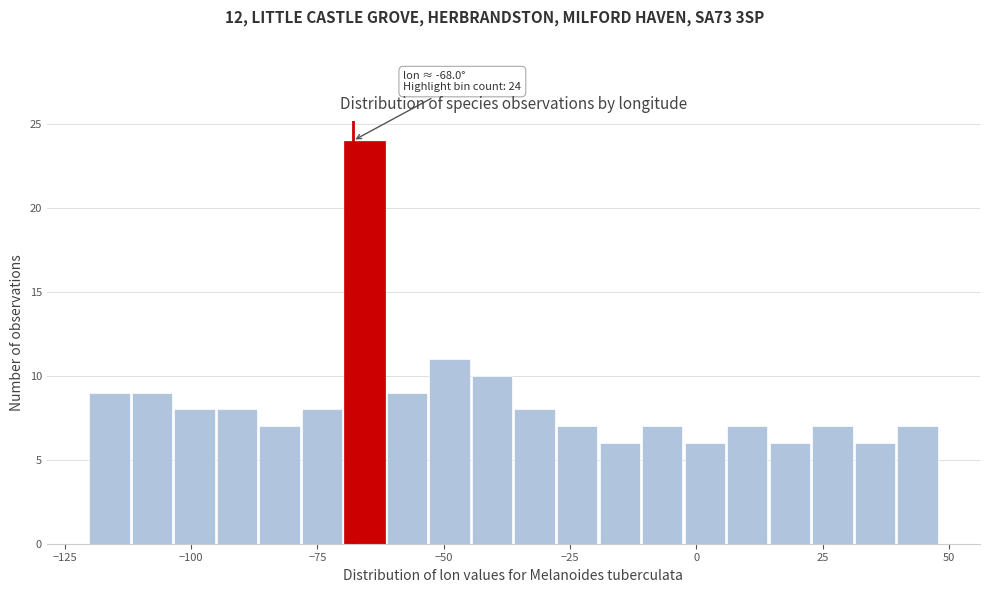

Read against the x-axis, roughly where is the centre of the tallest bar?

-65